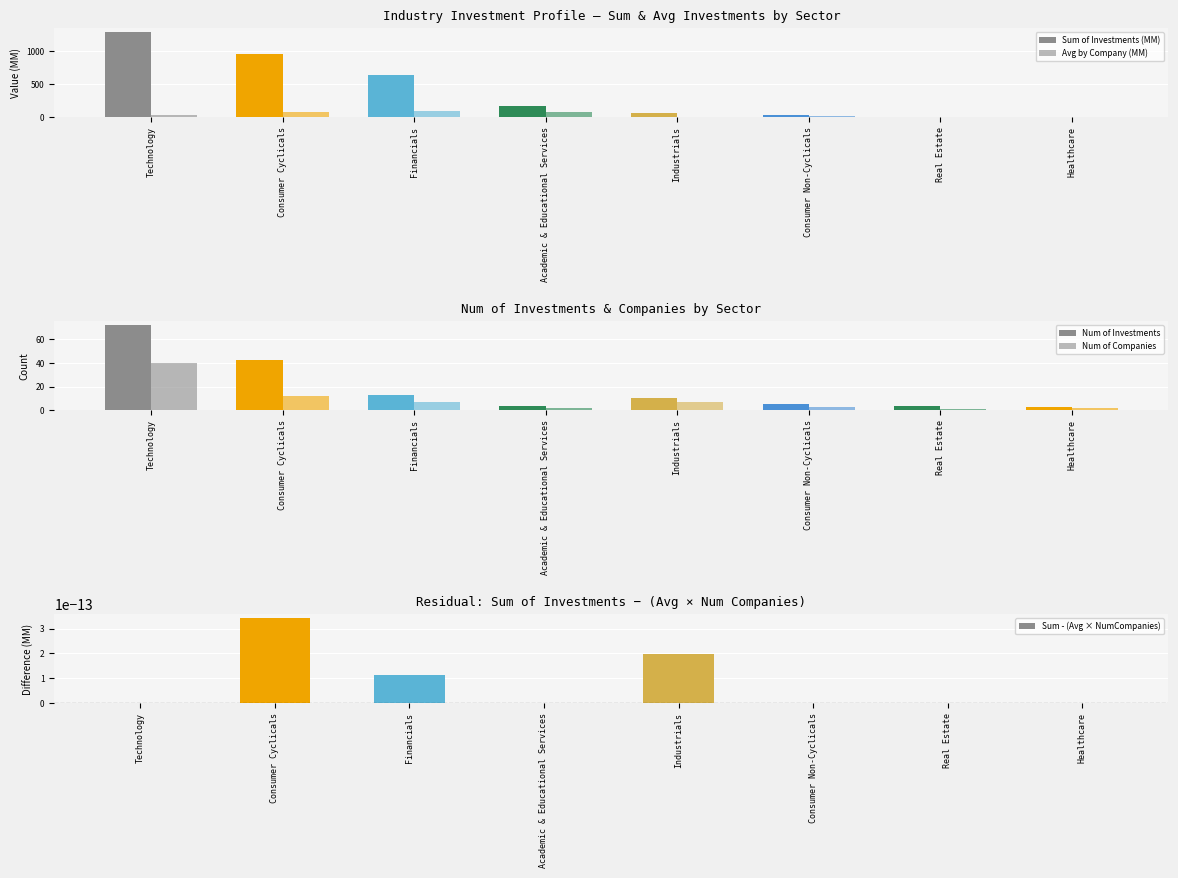

How many values in the Avg by Company (MM) series exceed 32?

4